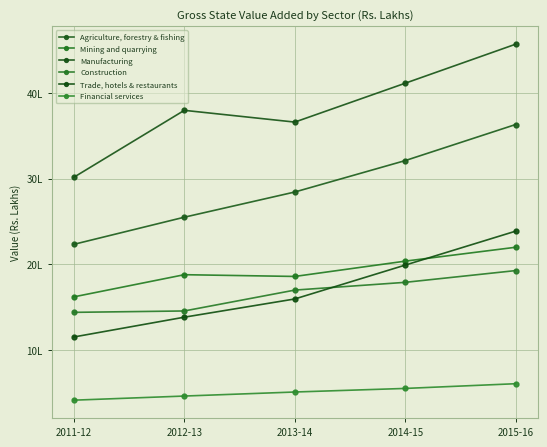

True or false: Agriculture, forestry & fishing and Manufacturing cross at least once.

False